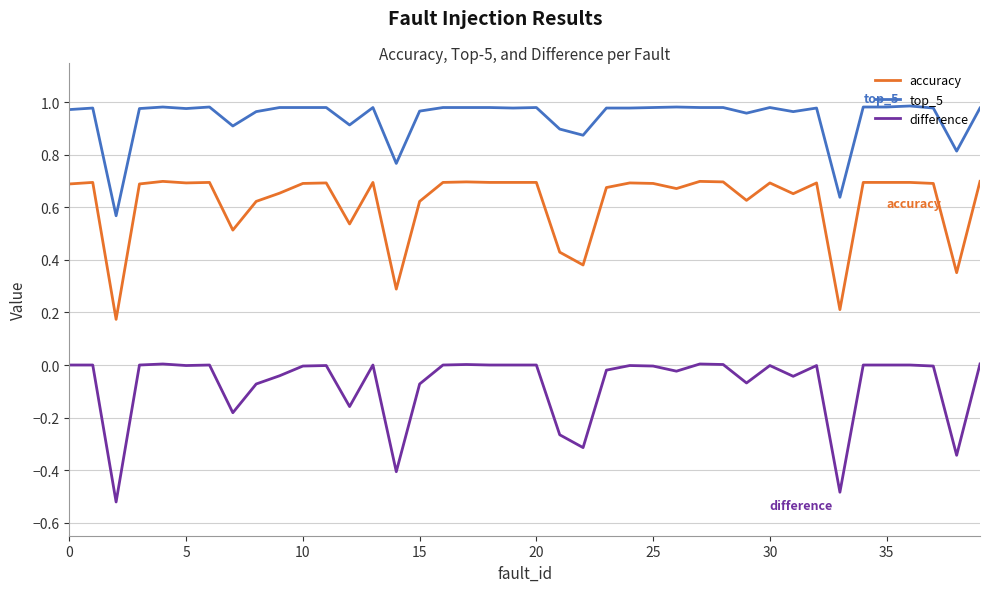

List the series in order of their overall mean, lowest first.

difference, accuracy, top_5